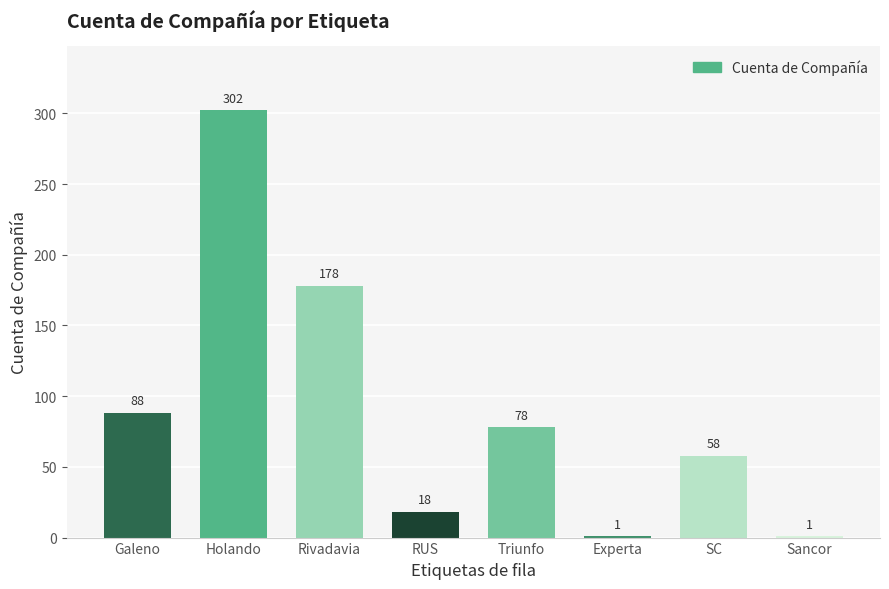

What is the sum of all values?

724